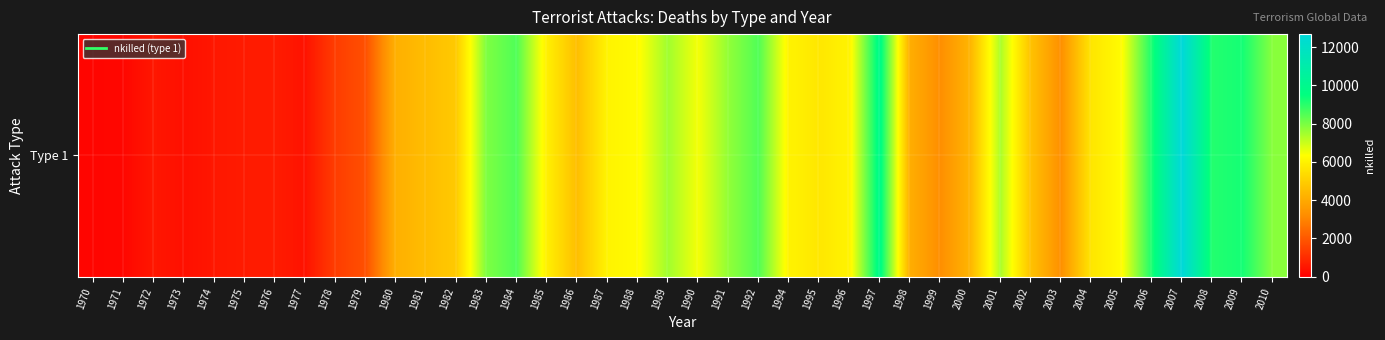

What is the average value?

5105